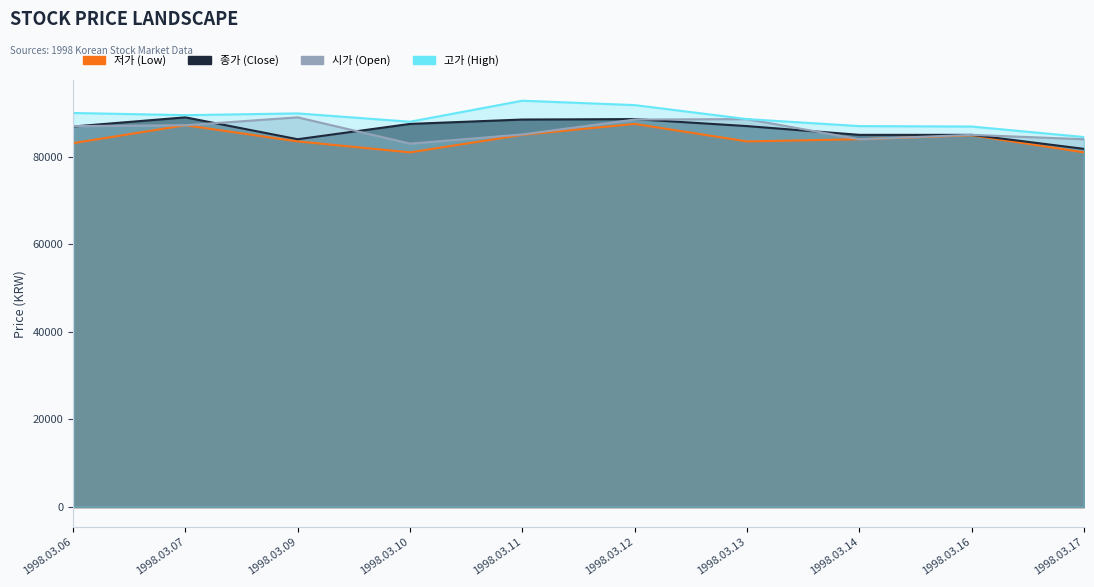

How many data points in 고가 are above 89500?

4